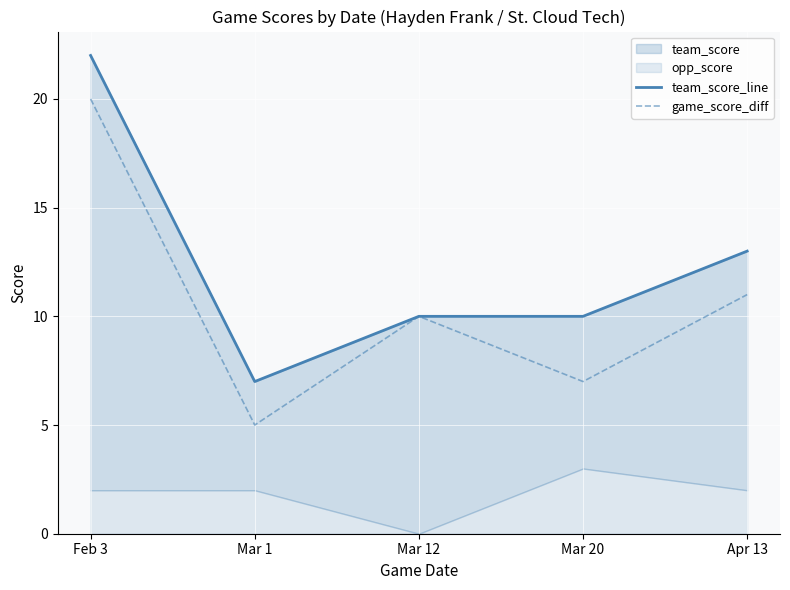

What is the label of the 5th point from the right?

Feb 3